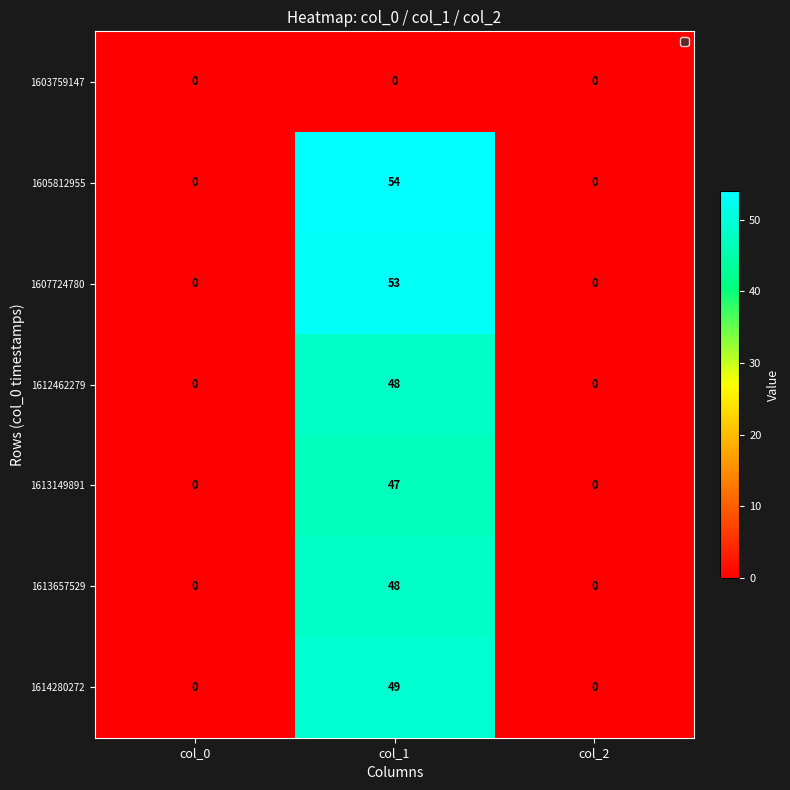

Which series has the widest spread of values?

1605812955